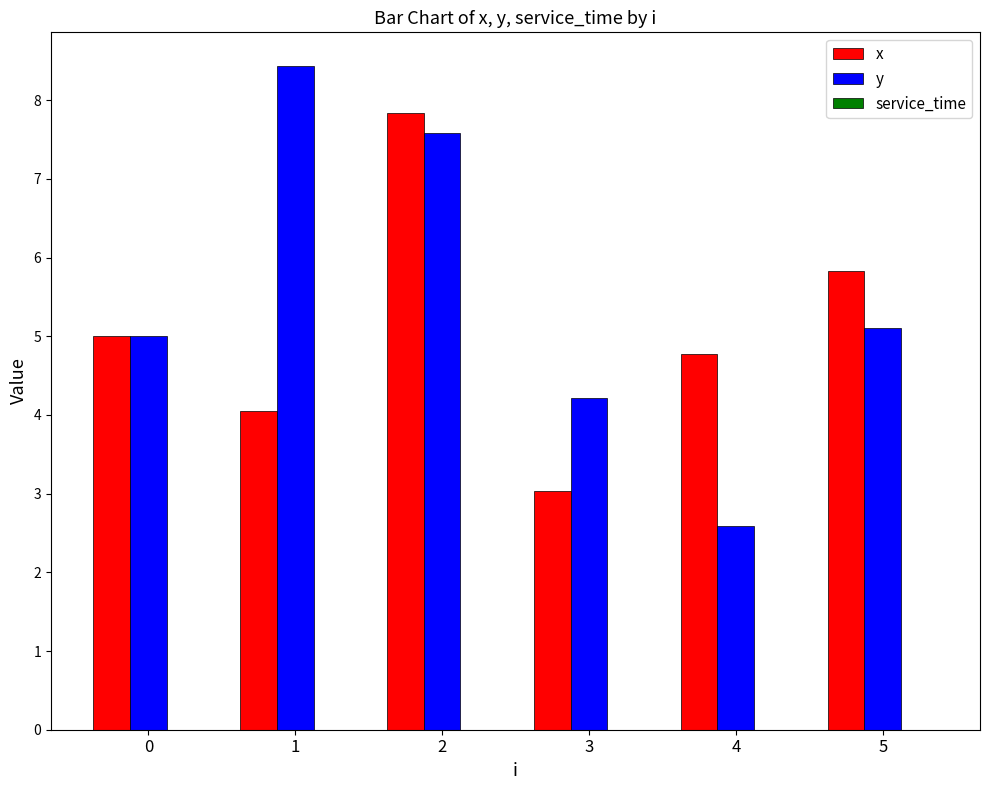

Rank the series at 5 from lowest to highest value.

y, x